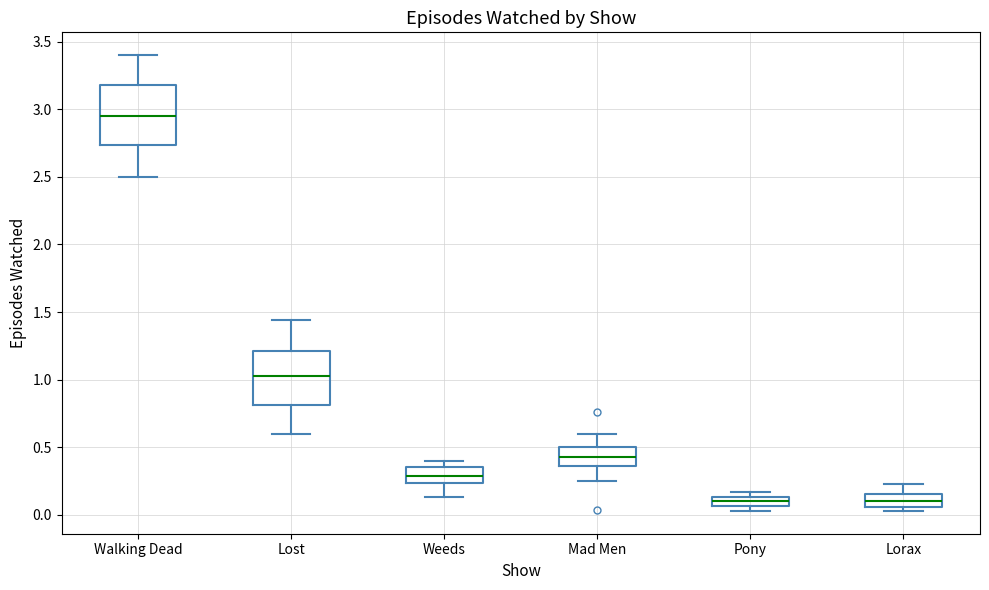

Which box has the highest median line?

Walking Dead